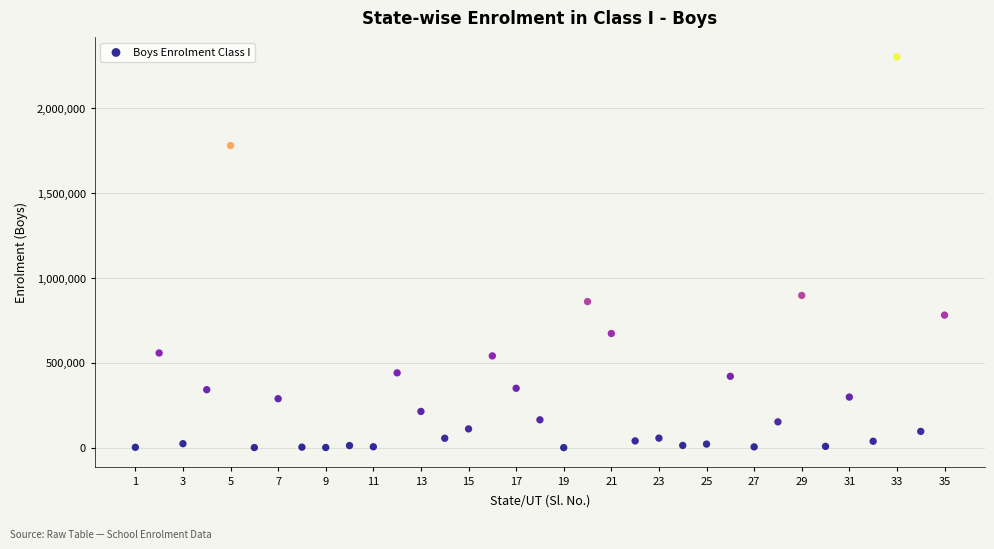

What Y value in the scatter plot is closest to 1151842?

897283